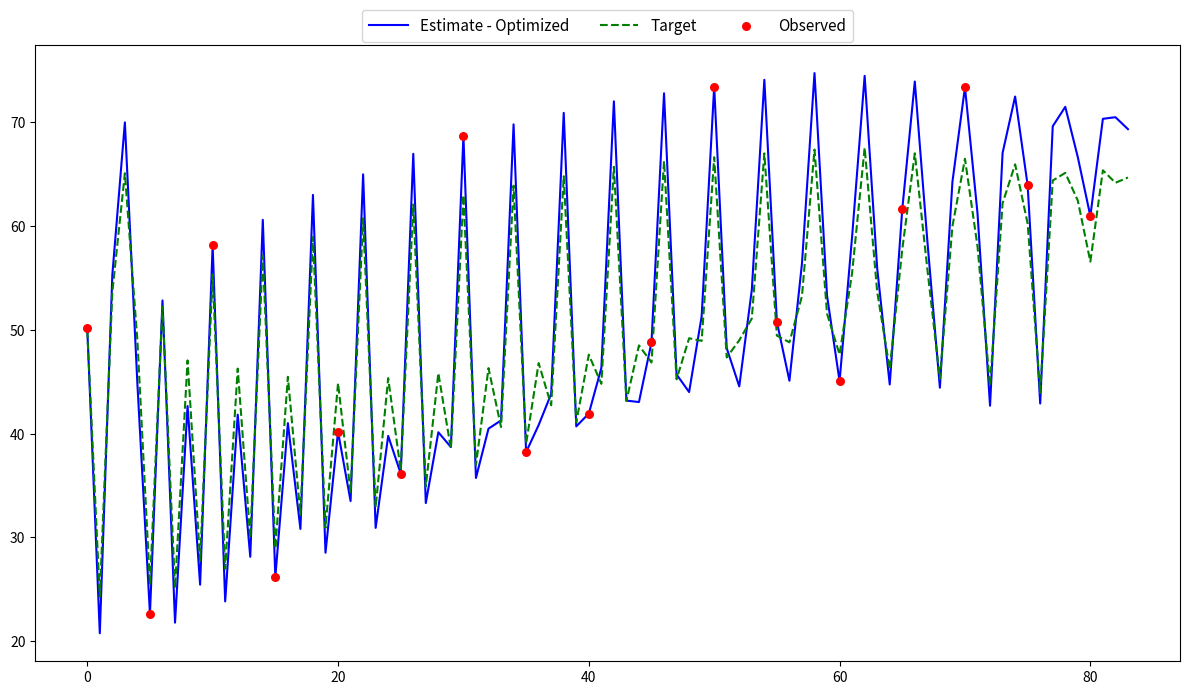

Which series has the largest range (max minus min)?

Estimate - Optimized